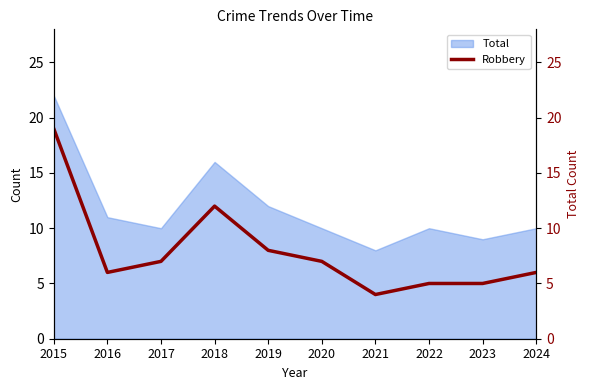

How many lines are shown in the chart?

1